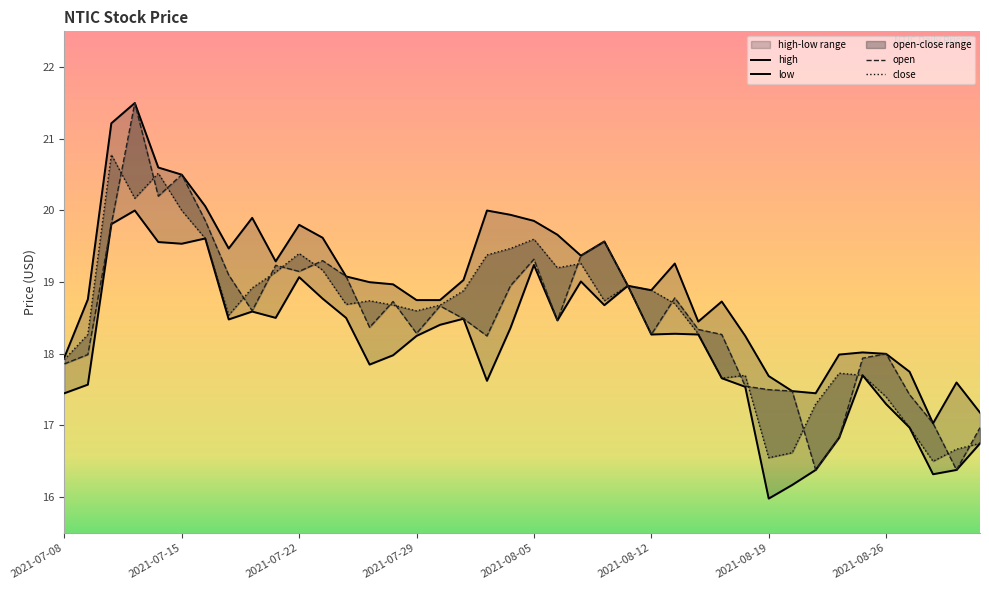

Which has a higher value, 2021-08-26 or 25?

2021-08-26